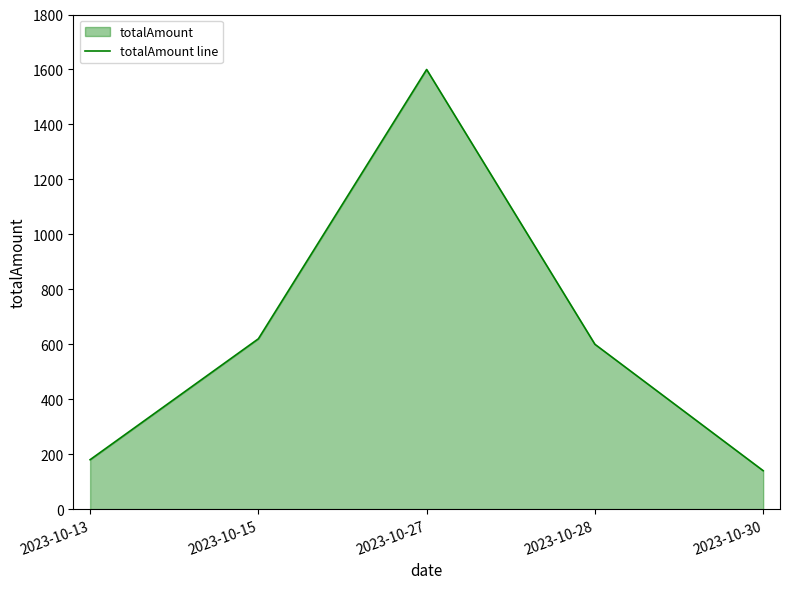

Does the chart display data point markers on the line(s)?

No